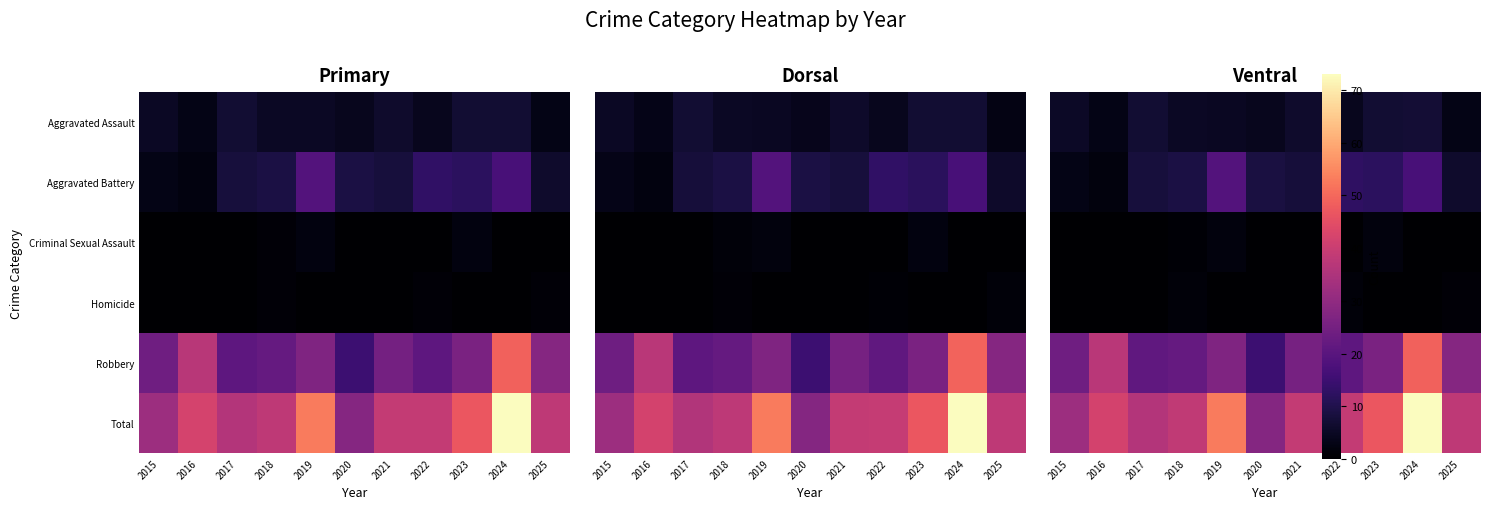

Reading right to left, list all the values displayed in this chart.

row_0: 2025=3.1	2024=7.2	2023=7.0	2022=4.1	2021=6.2	2020=4.2	2019=4.8	2018=4.9	2017=7.1	2016=3.1	2015=5.2
row_1: 2025=6.2	2024=16.9	2023=12.2	2022=12.8	2021=7.8	2020=8.8	2019=19.0	2018=8.9	2017=8.1	2016=1.8	2015=3.0
row_2: 2025=0.1	2024=0.1	2023=2.0	2022=0.2	2021=0.0	2020=0.1	2019=1.9	2018=0.8	2017=0.1	2016=0.0	2015=0.2
row_3: 2025=1.1	2024=0.0	2023=0.0	2022=1.2	2021=0.2	2020=0.1	2019=0.0	2018=1.2	2017=0.0	2016=0.2	2015=0.1
row_4: 2025=28.0	2024=49.0	2023=26.0	2022=20.9	2021=25.2	2020=15.1	2019=27.0	2018=22.2	2017=21.2	2016=37.2	2015=24.0
row_5: 2025=38.2	2024=73.1	2023=46.8	2022=39.0	2021=38.9	2020=27.8	2019=52.9	2018=38.2	2017=36.1	2016=41.8	2015=32.0